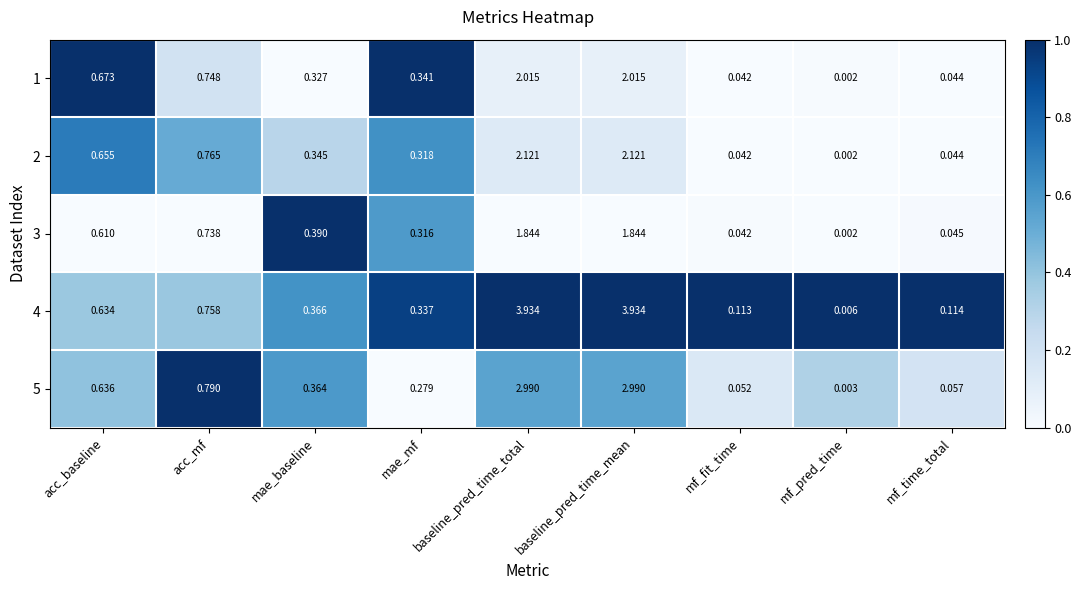

Which series has the largest range (max minus min)?

4